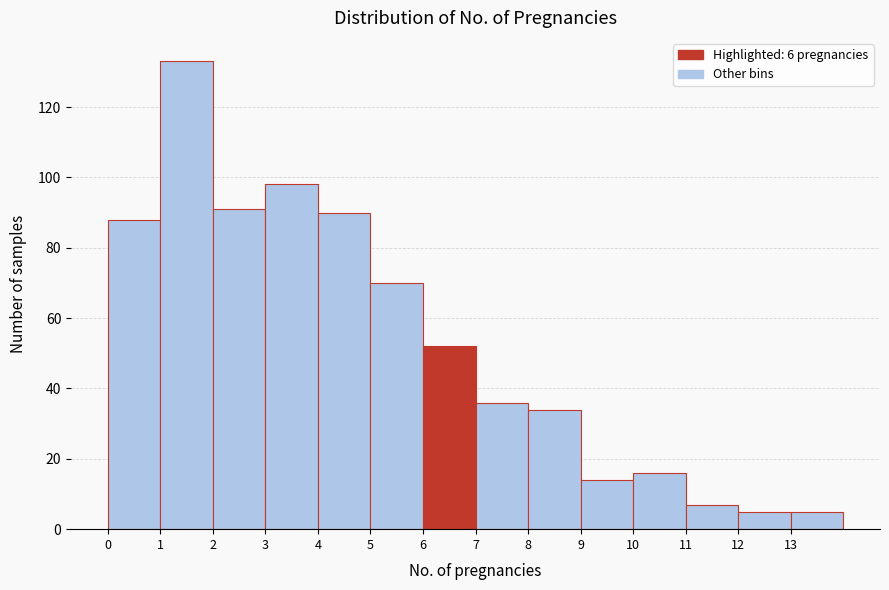

Reading left to right, transcribe this chart: for each bar, give the range it covers on the x-axis and its height. The values are not printed on the chart, so give them approximately, as read against the axis.

0 to 1: 88
1 to 2: 134
2 to 3: 92
3 to 4: 98
4 to 5: 90
5 to 6: 70
6 to 7: 52
7 to 8: 36
8 to 9: 34
9 to 10: 14
10 to 11: 16
11 to 12: 8
12 to 13: 6
13 to 14: 6